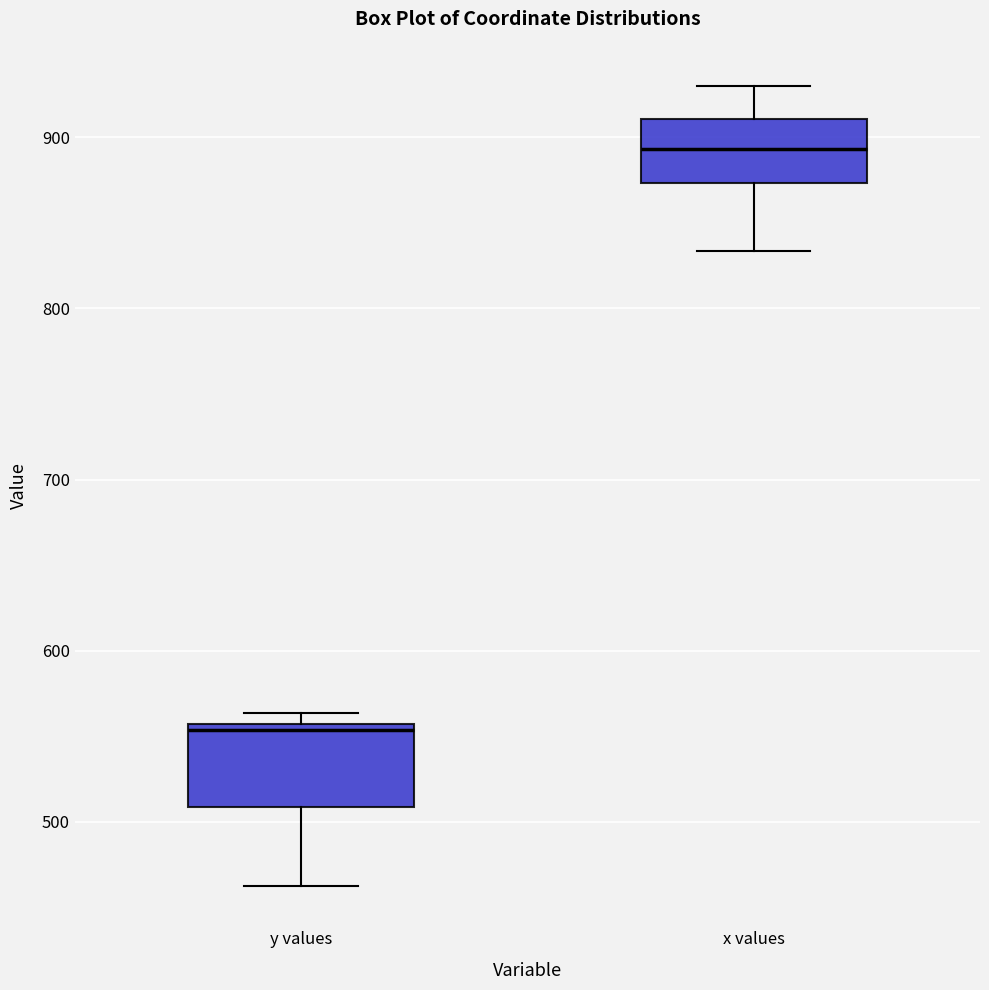

Which box's median line is the lowest?

y values